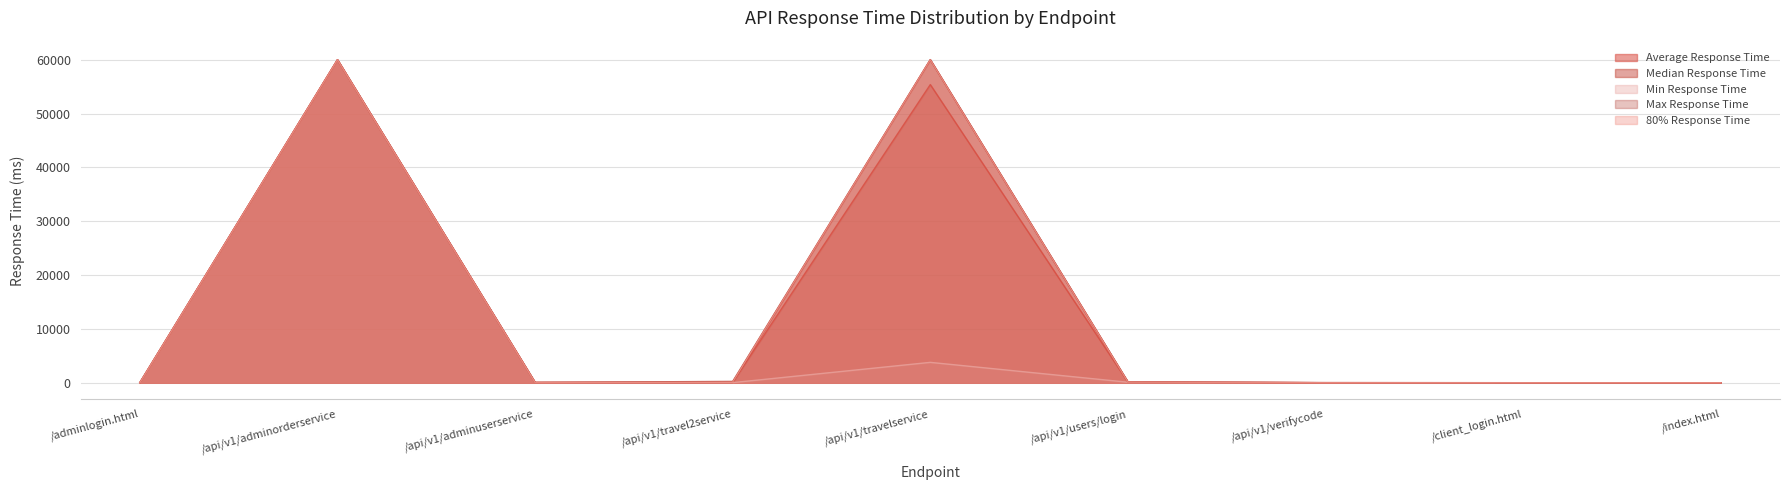

Where does the Max Response Time series first go above 75?

/api/v1/adminorderservice